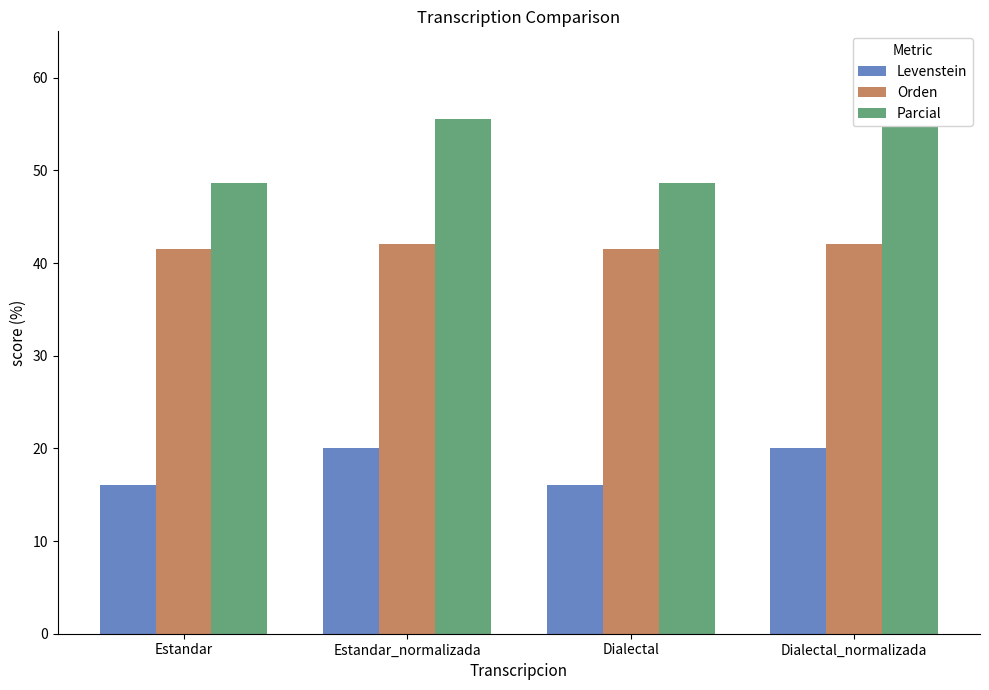

Rank the series at Estandar_normalizada from lowest to highest value.

Levenstein, Orden, Parcial